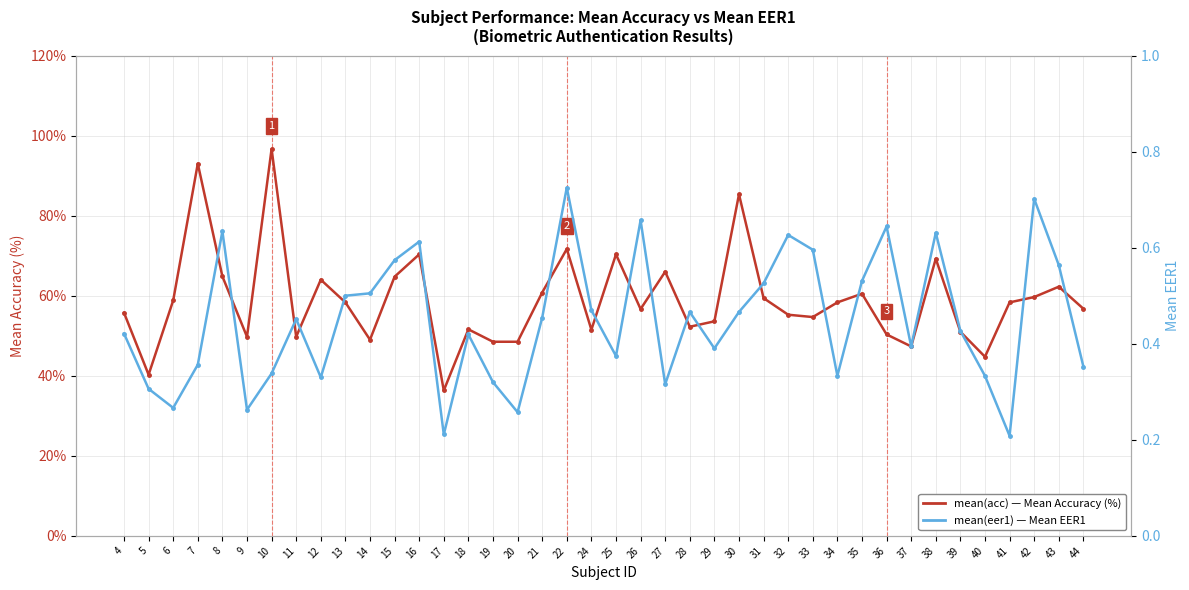

How many values in the mean(acc) - Mean Accuracy (%) series are below 58?

20